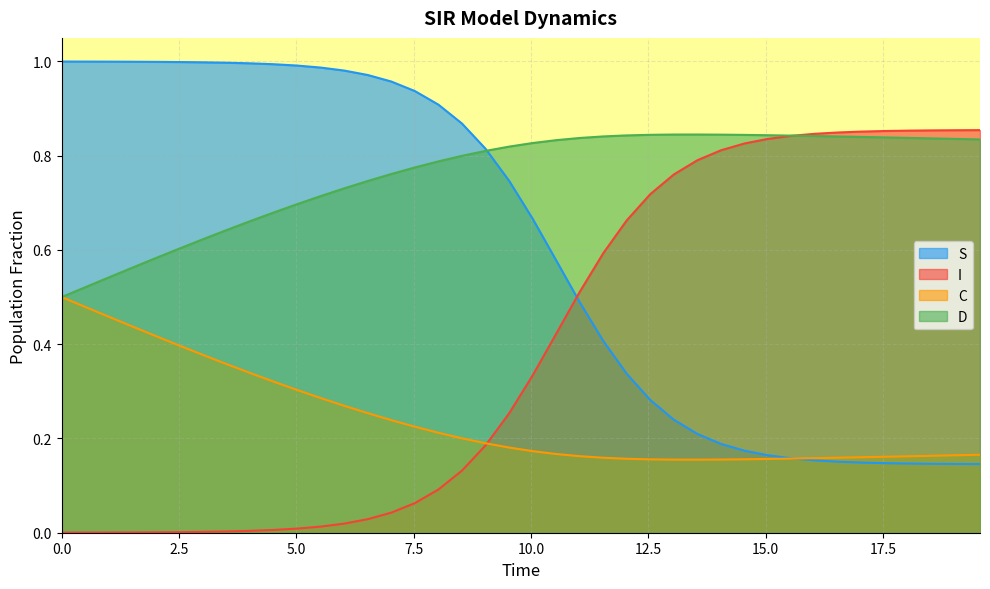

Count the C values in the range 0 to 1.

40